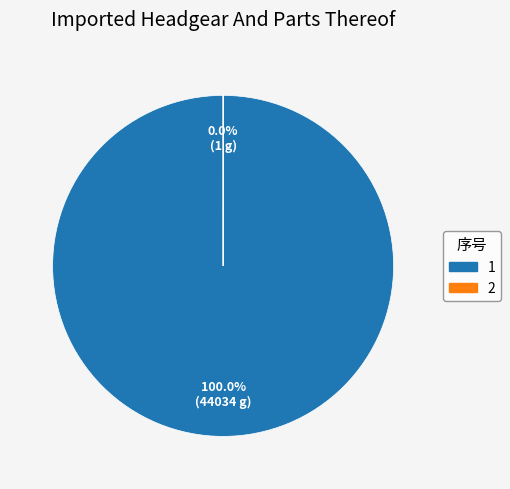

Count the number of slices in the pie.

2